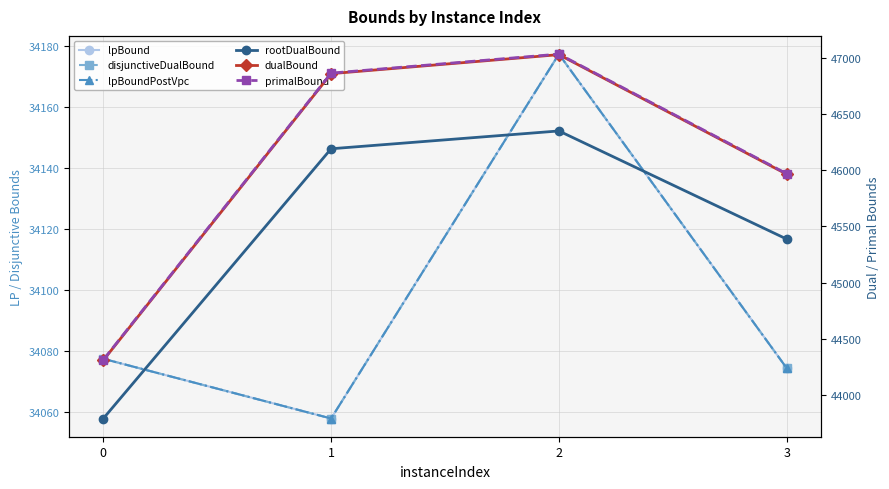

List the series in order of their peak value, lowest first.

lpBound, disjunctiveDualBound, lpBoundPostVpc, rootDualBound, dualBound, primalBound